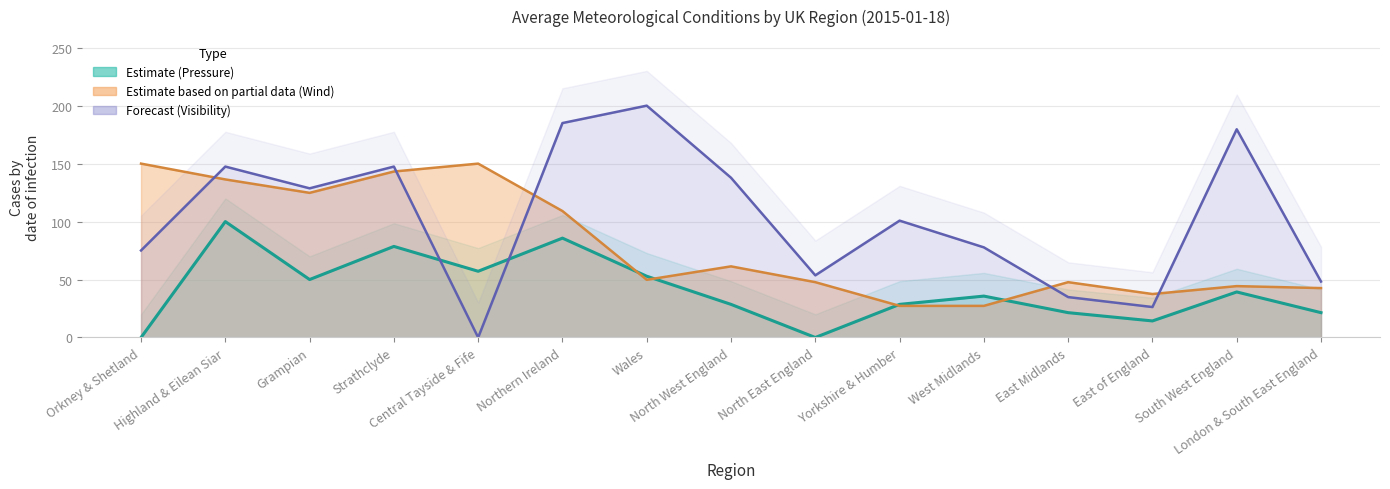

At how many categories does at least one series exceed 36?

15